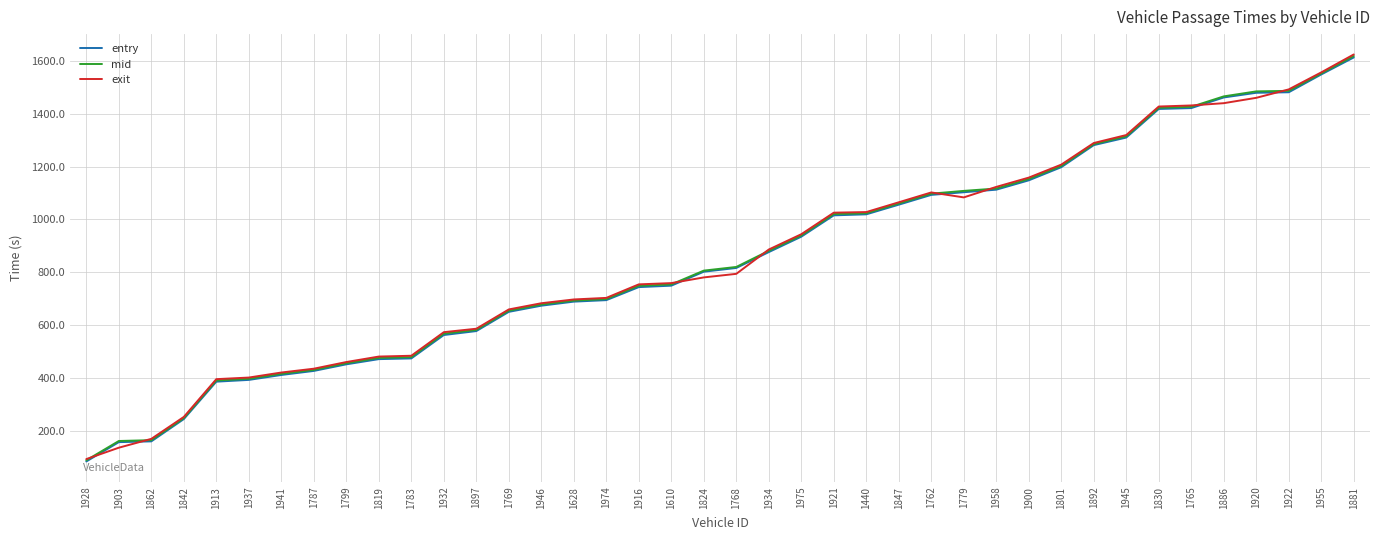

What is the total value across all series at 1897?

1747.1